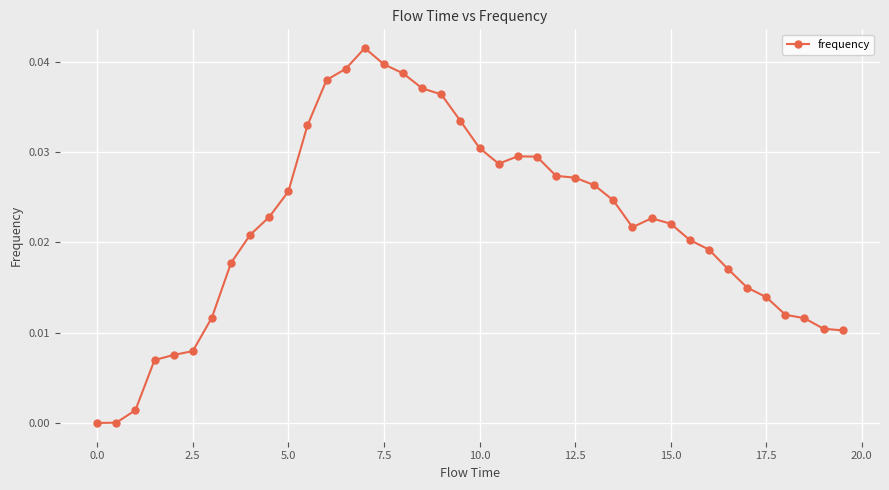

How many lines are shown in the chart?

1